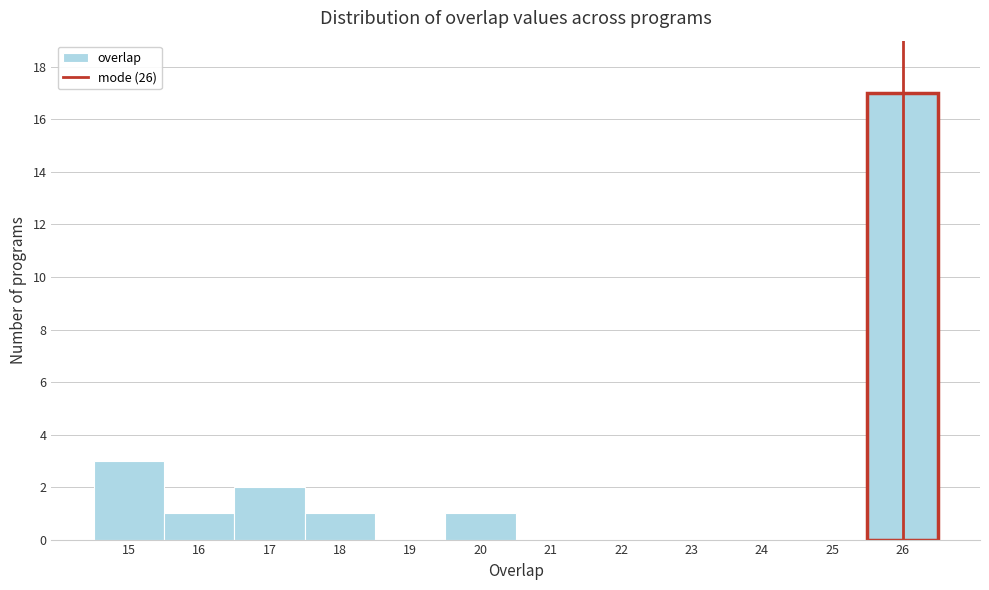

Reading left to right, transcribe this chart: for each bar, give the range it covers on the x-axis and its height. The values are not printed on the chart, so give them approximately, as read against the axis.

14.5 to 15.5: 3
15.5 to 16.5: 1
16.5 to 17.5: 2
17.5 to 18.5: 1
18.5 to 19.5: 0
19.5 to 20.5: 1
20.5 to 21.5: 0
21.5 to 22.5: 0
22.5 to 23.5: 0
23.5 to 24.5: 0
24.5 to 25.5: 0
25.5 to 26.5: 17